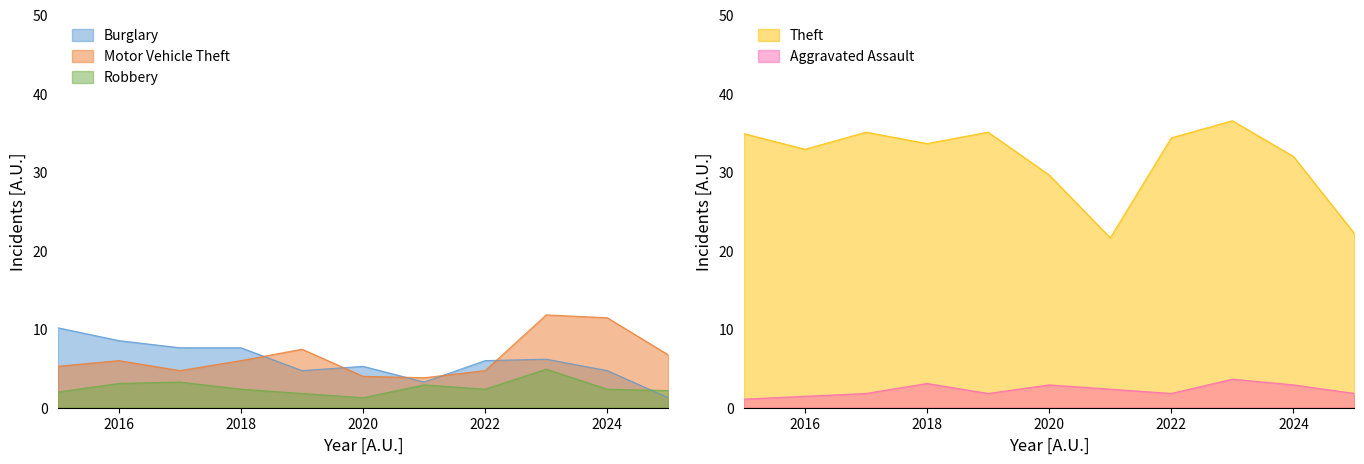

Reading right to left, list all the values displayed in this chart.

Burglary: 1.3	4.7	6.2	6.0	3.3	5.3	4.7	7.6	7.6	8.5	10.2
Motor Vehicle Theft: 6.7	11.5	11.8	4.7	3.8	4.0	7.5	6.0	4.7	6.0	5.3
Robbery: 2.2	2.4	4.9	2.4	2.9	1.3	1.8	2.4	3.3	3.1	2.0
Theft: 22.2	32.0	36.5	34.4	21.6	29.6	35.1	33.6	35.1	32.9	34.9
Aggravated Assault: 1.8	2.9	3.6	1.8	2.4	2.9	1.8	3.1	1.8	1.5	1.1